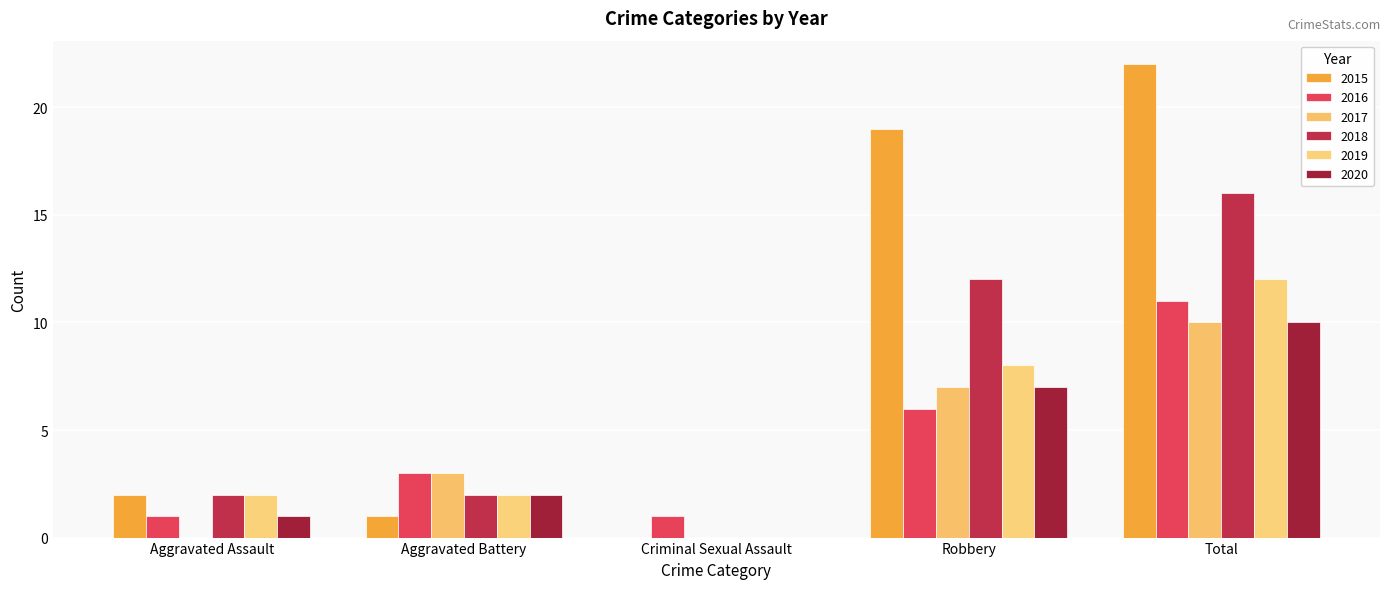

Is the value of 2015 at Aggravated Assault greater than the value of 2018 at Robbery?

No